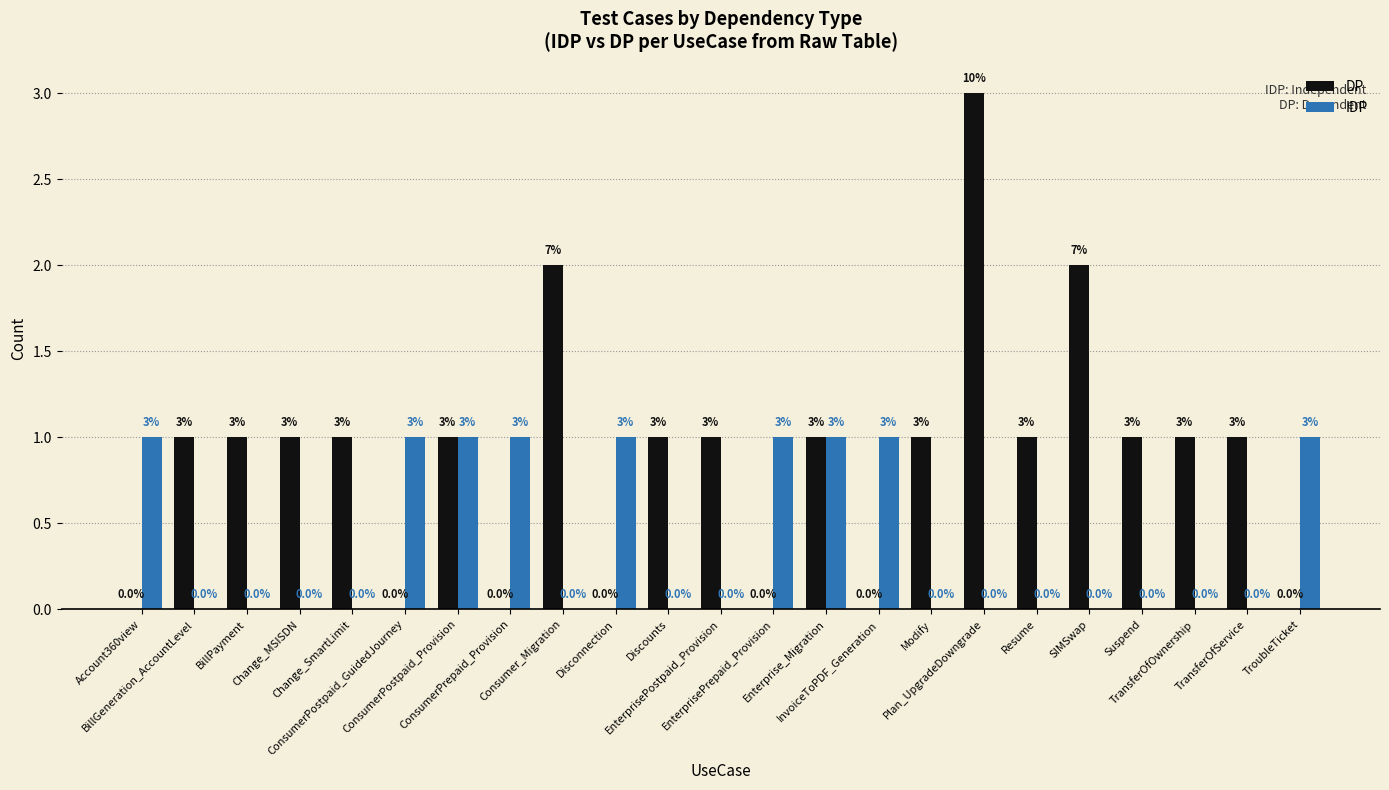

What is the total value across all series at TransferOfOwnership?

1